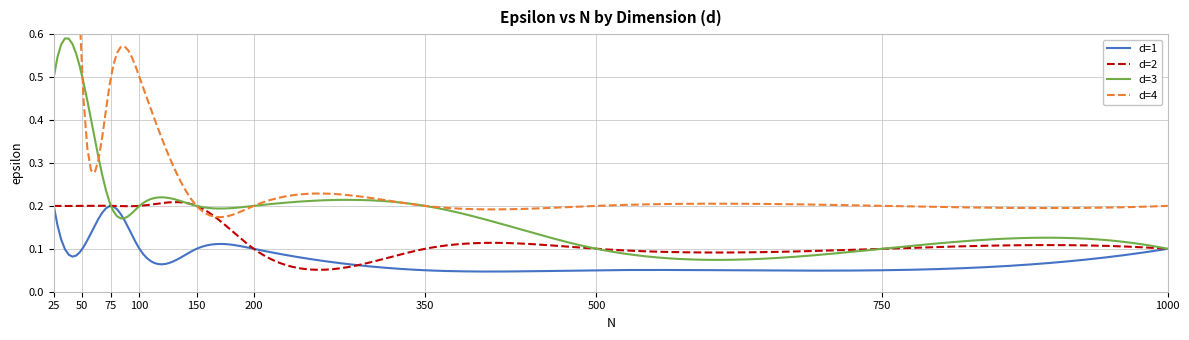

Is it true that d=3 equals 0.5 at 25?

True